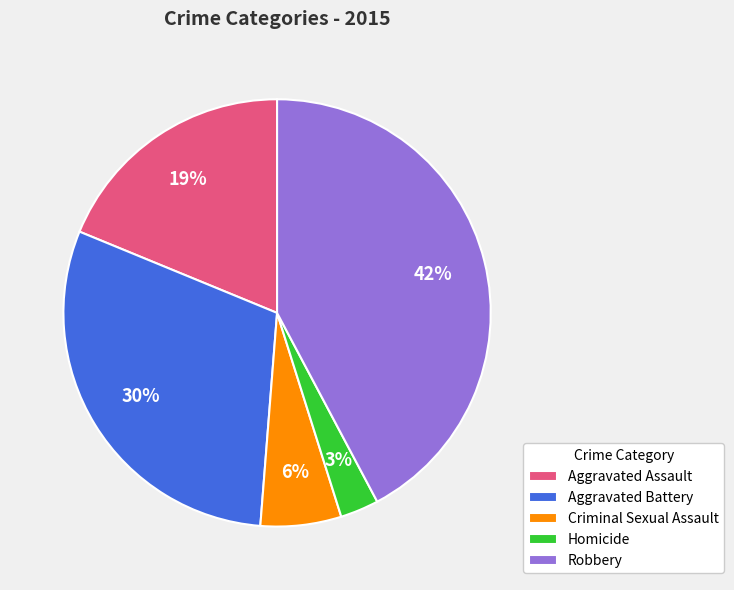

To the nearest percent, what portion does Criminal Sexual Assault represent?

6%